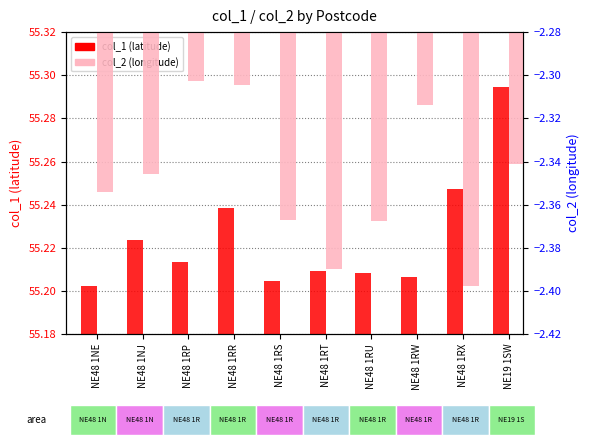

Reading left to right, extract all data points from this chart.

col_1 (latitude): NE48 1NE=55.2	NE48 1NJ=55.2	NE48 1RP=55.2	NE48 1RR=55.2	NE48 1RS=55.2	NE48 1RT=55.2	NE48 1RU=55.2	NE48 1RW=55.2	NE48 1RX=55.2	NE19 1SW=55.3
col_2 (longitude): NE48 1NE=-2.4	NE48 1NJ=-2.3	NE48 1RP=-2.3	NE48 1RR=-2.3	NE48 1RS=-2.4	NE48 1RT=-2.4	NE48 1RU=-2.4	NE48 1RW=-2.3	NE48 1RX=-2.4	NE19 1SW=-2.3